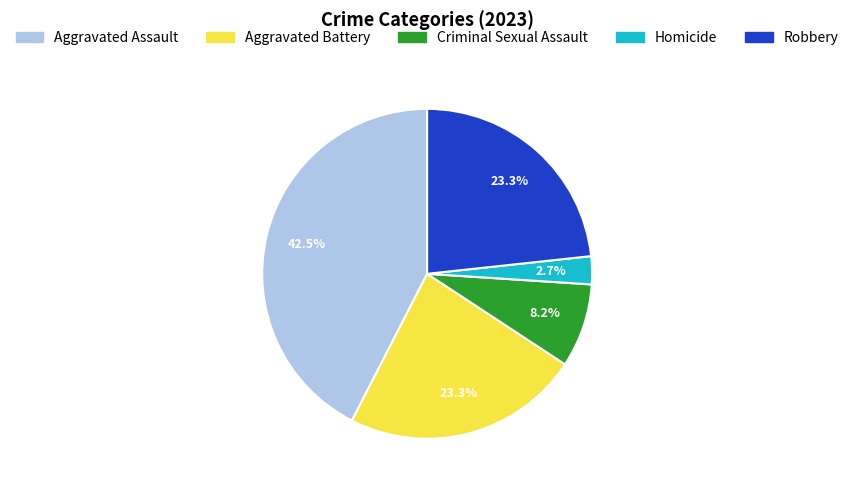

What is the ratio of the value at Criminal Sexual Assault to the value at Robbery?

0.4